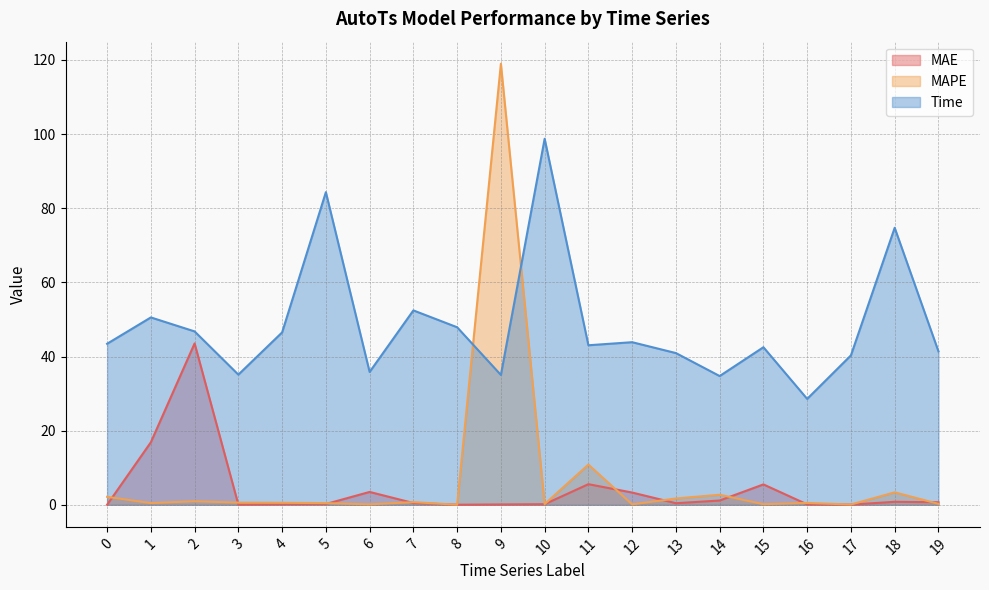

At which category is the sum across all series the highest?

9